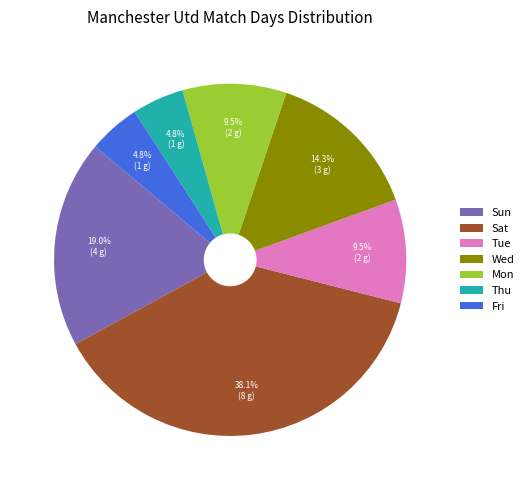

To the nearest percent, what is the combined percentage of Sat and Tue?

48%